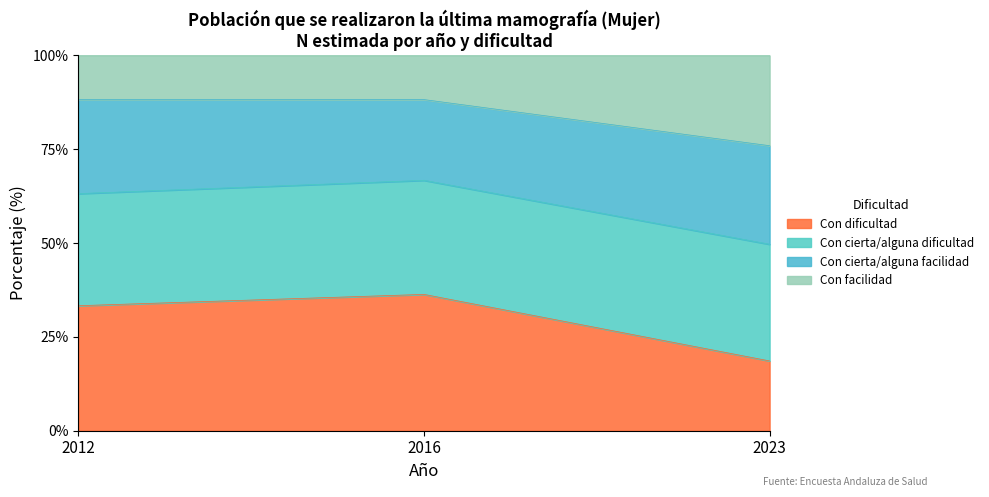

How many data points in Con facilidad are above 88?

2